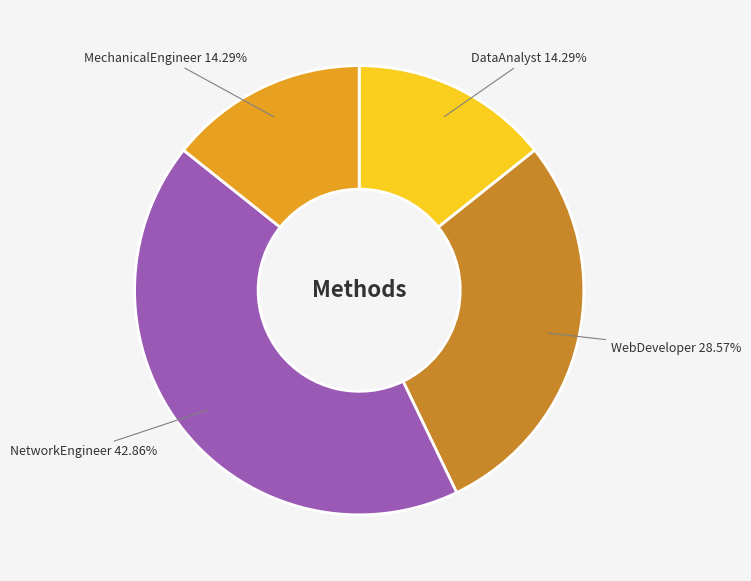

Does WebDeveloper account for over 50% of the chart?

No